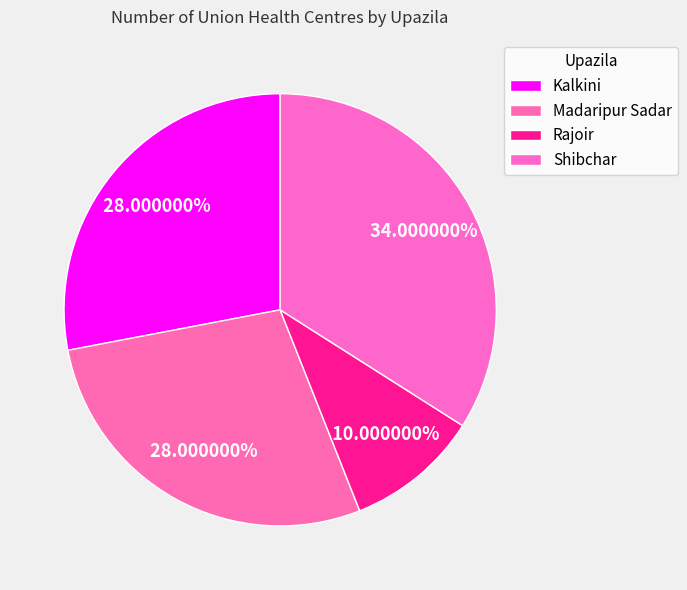

How many slices are in this pie chart?

4